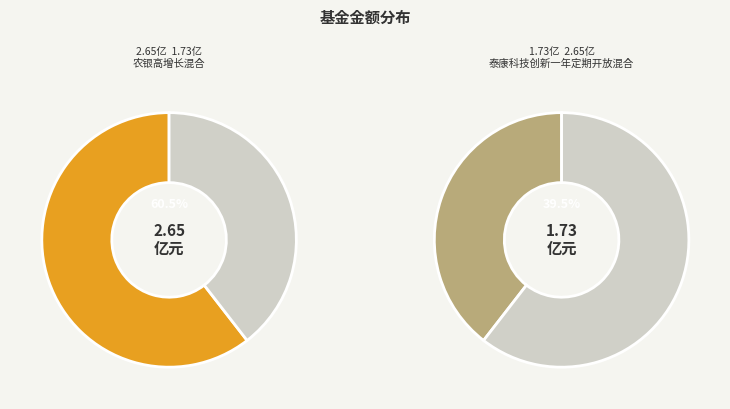

What is the ratio of the value at 农银高增长混合 to the value at 泰康科技创新一年定期开放混合?

1.5